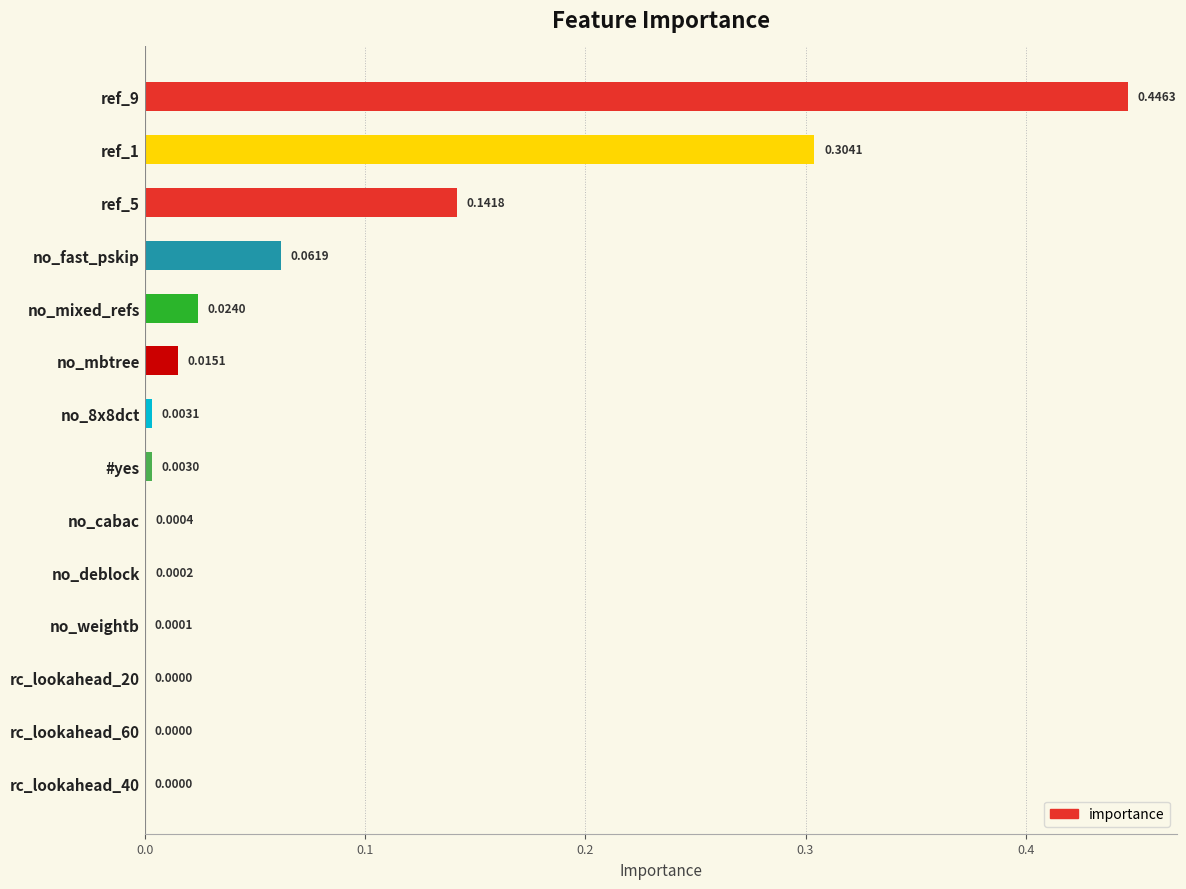

Between no_8x8dct and no_deblock, which is larger?

no_8x8dct